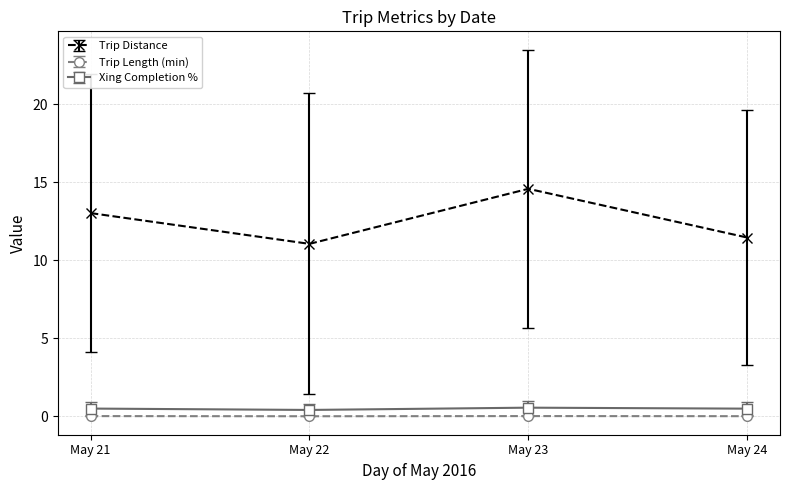

At which category does Trip Distance reach its first local valley?

May 22